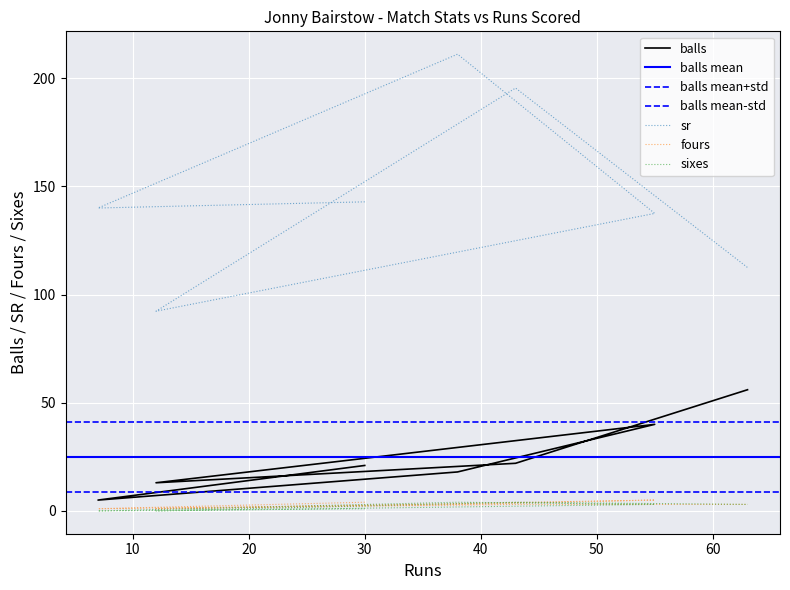

Rank the series by their maximum value, from highest to lowest.

sr, balls, fours, sixes